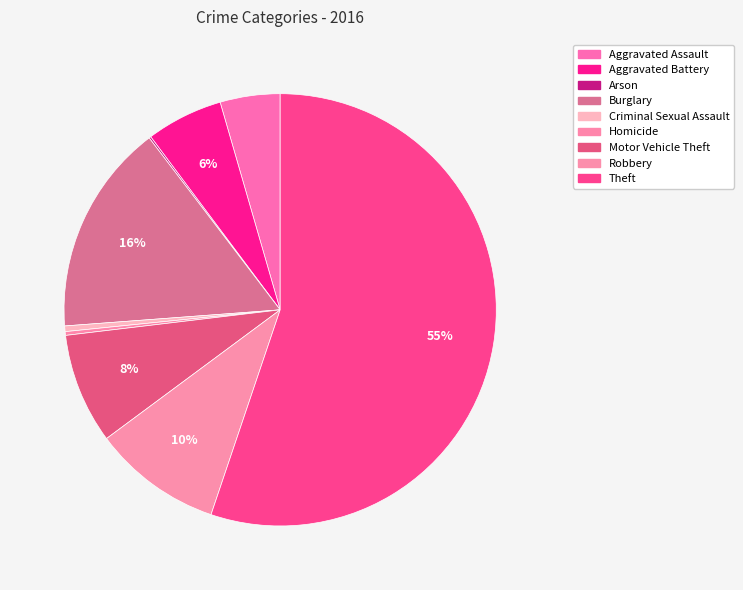

To the nearest percent, what is the combined percentage of Aggravated Battery and Homicide?

6%